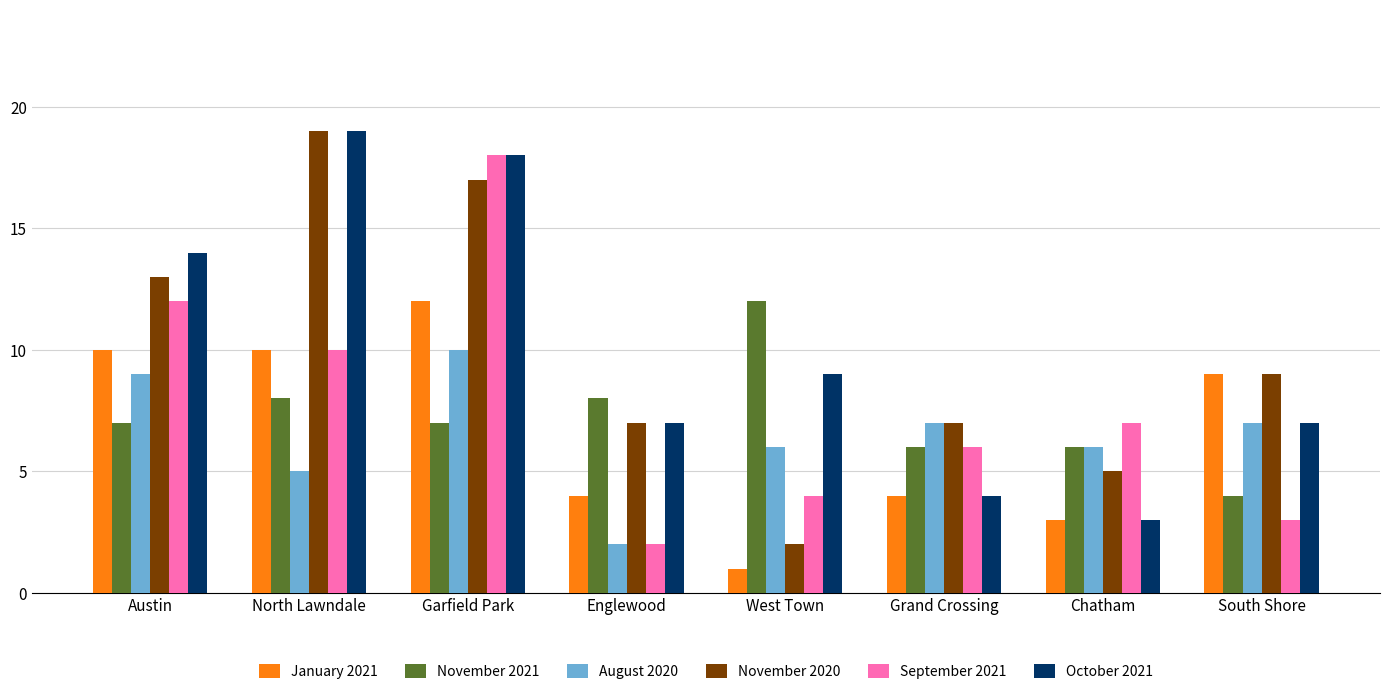

The value of October 2021 at West Town is 9. True or false?

True